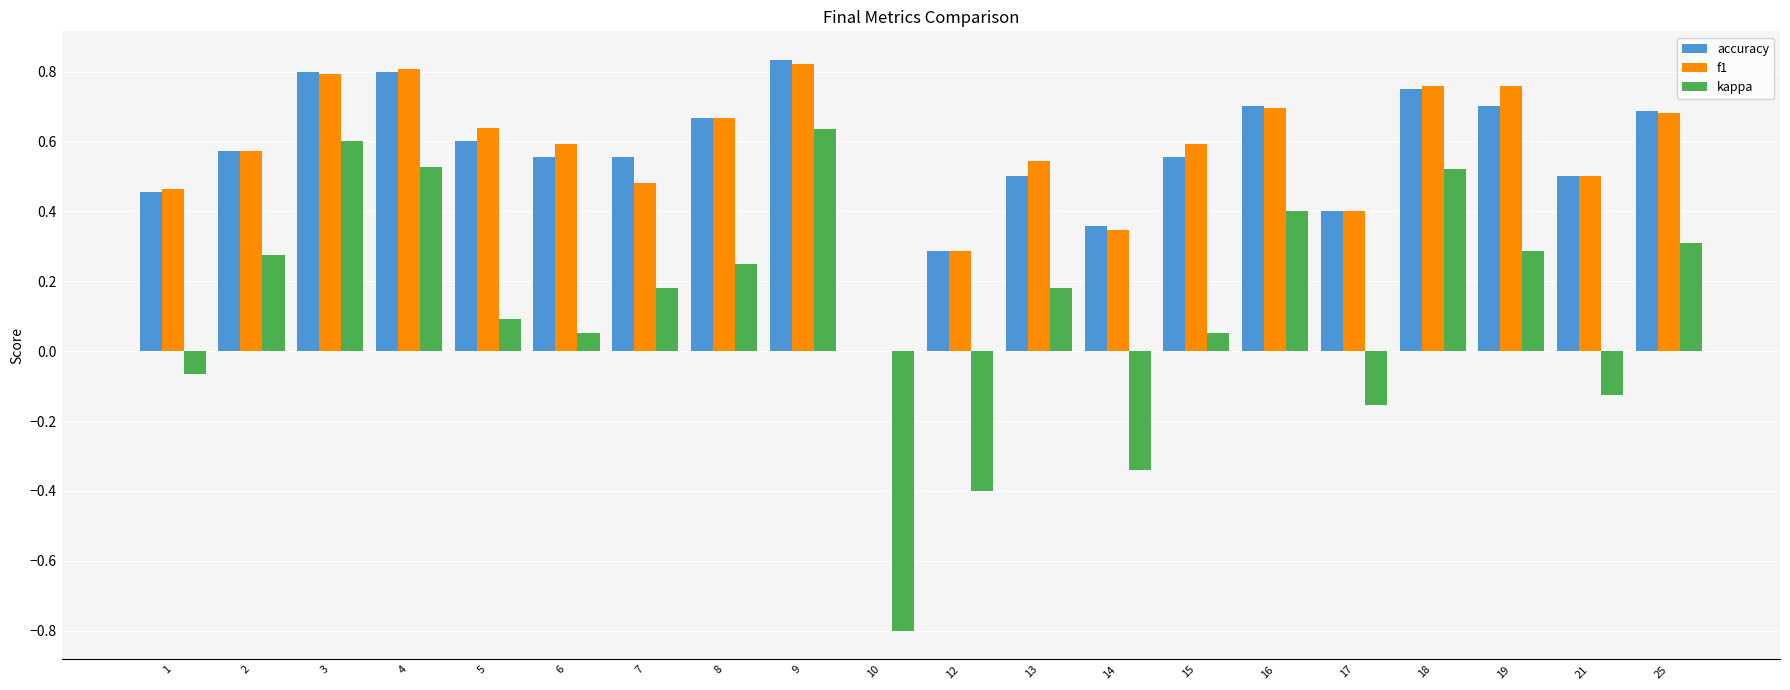

How many categories are shown in the chart?

20